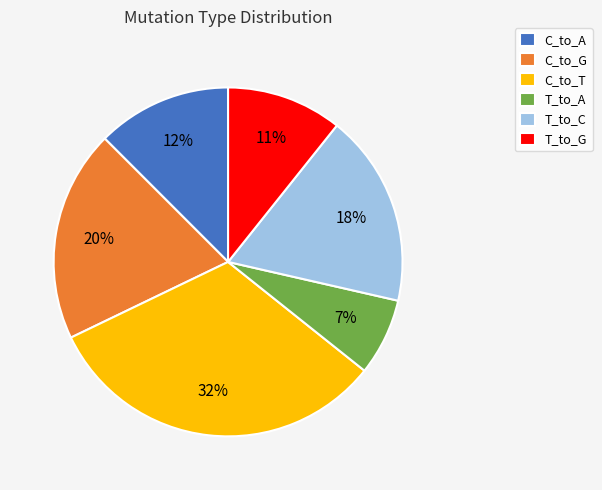

Which category has the smallest portion of the pie?

T_to_A